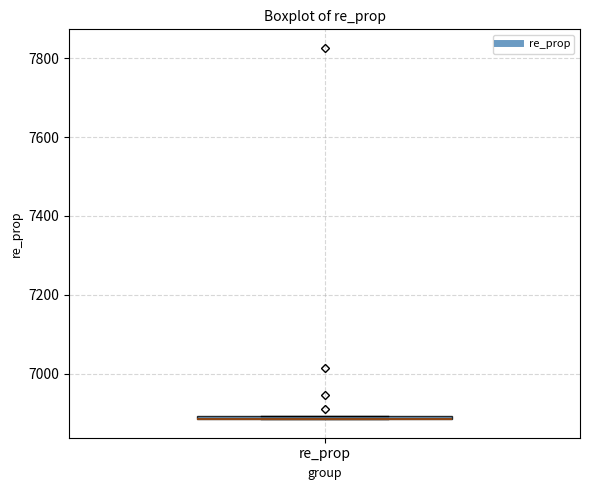

Where is the upper edge of the box for re_prop on the y-axis? The values are not printed on the chart, so give them approximately, as read against the axis.

6900